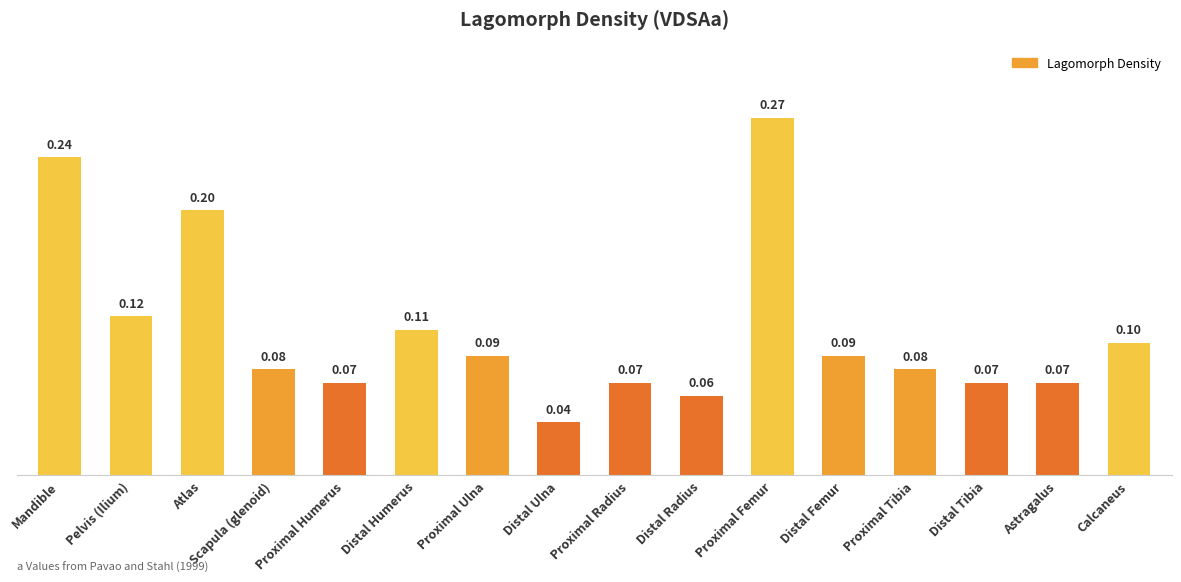

Which category has the lowest value across all series?

Distal Ulna